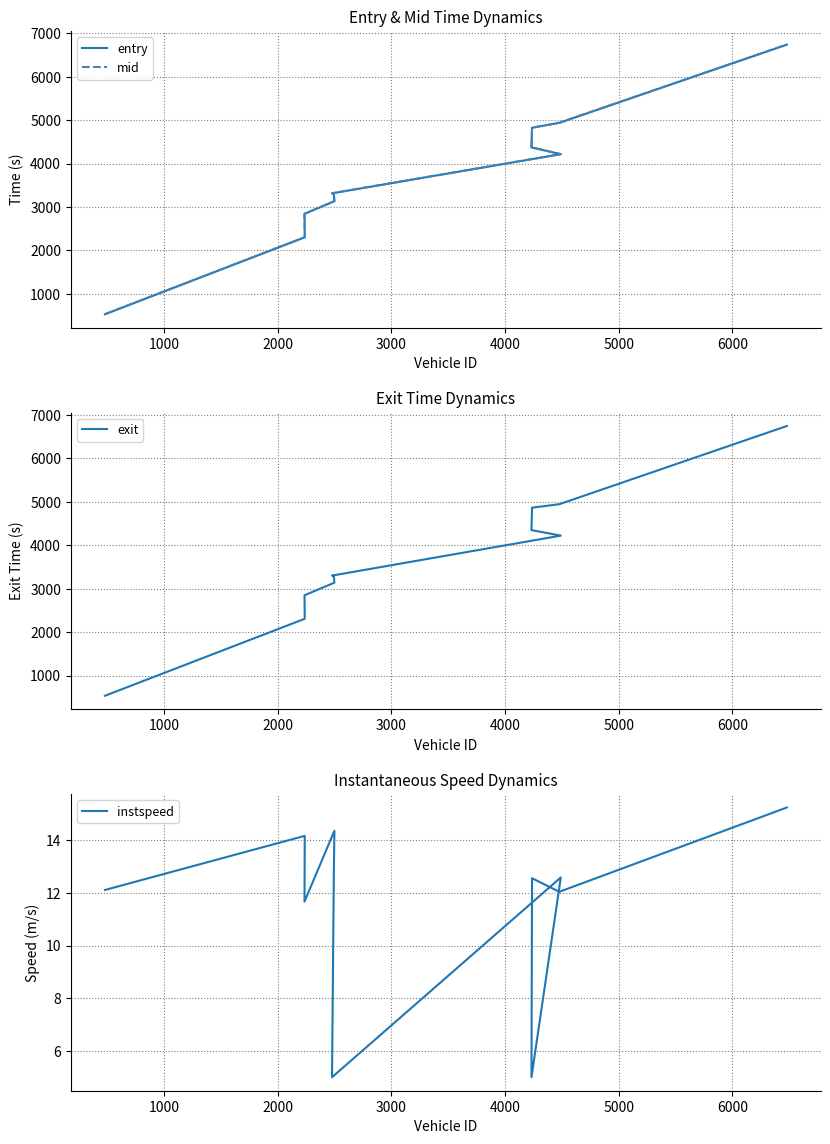

Is the value of entry at 3000 greater than the value of exit at 7000?

No